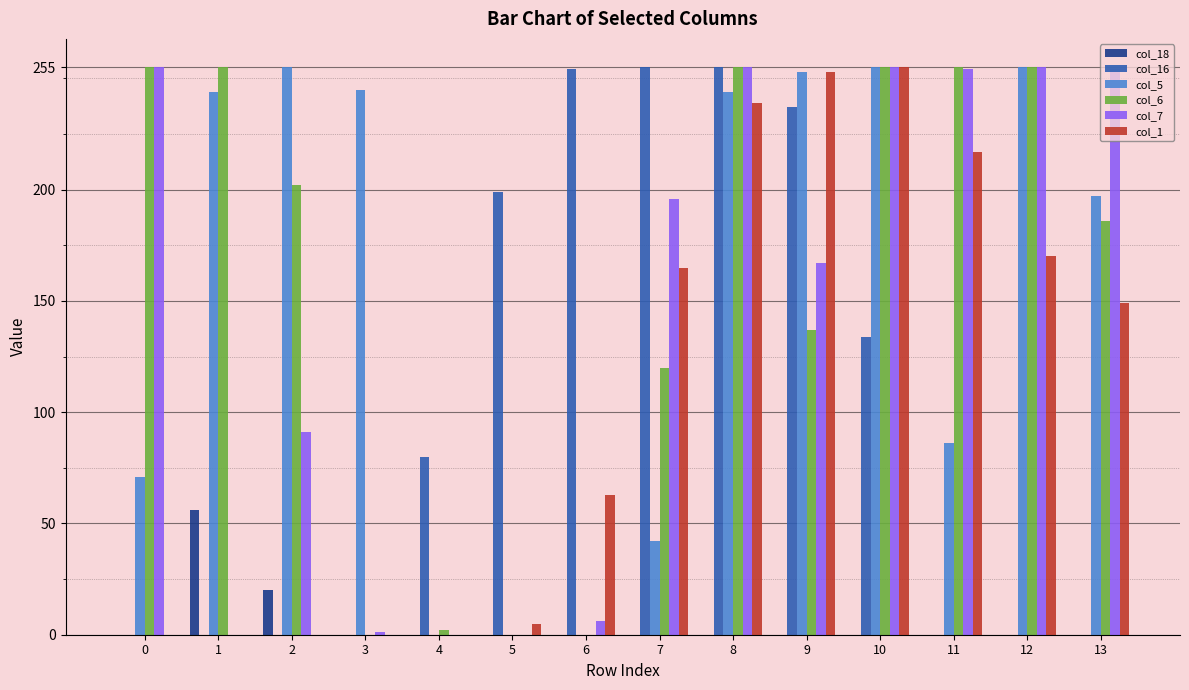

True or false: col_1 has a value of 74 at 8.

False